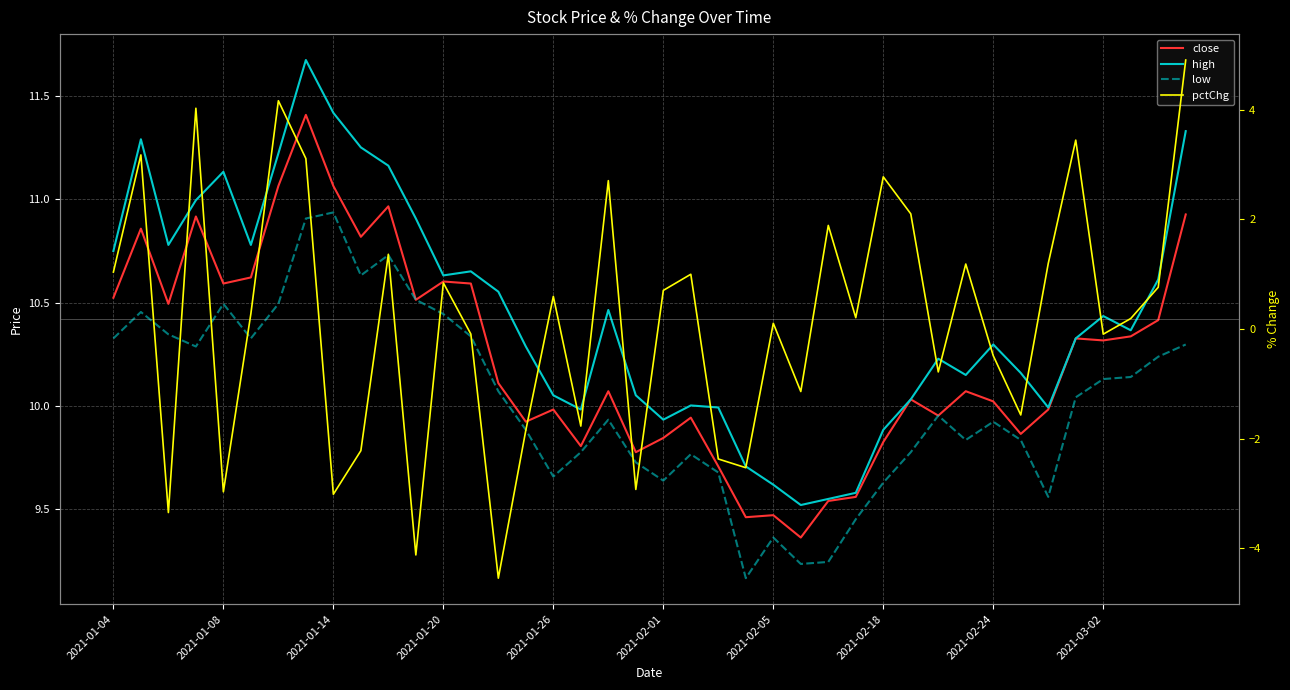

In high, how many points are higher than both neighbors (excluding endpoints)?

9